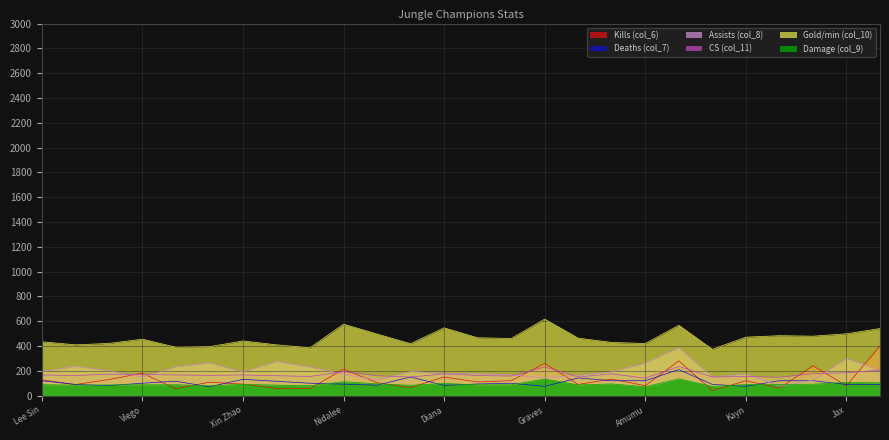

Where does the CS (col_11) series first go above 166?

Lee Sin